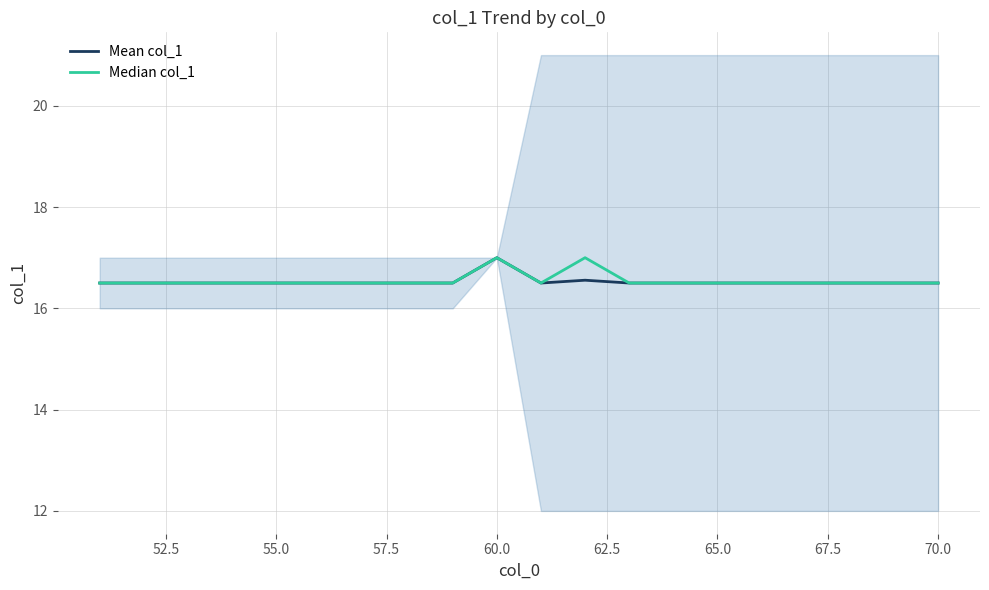

Does the chart have visible grid lines?

Yes